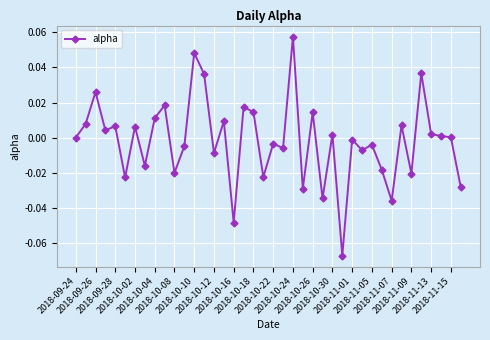

Does the chart have visible grid lines?

Yes